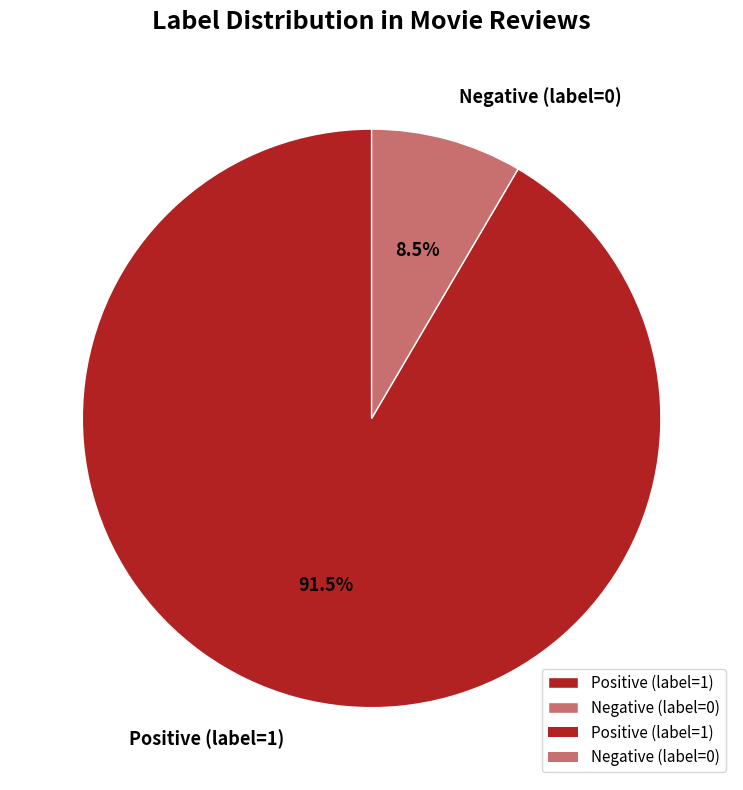

Approximately how many times larger is the value at Positive (label=1) compared to Negative (label=0)?

10.8